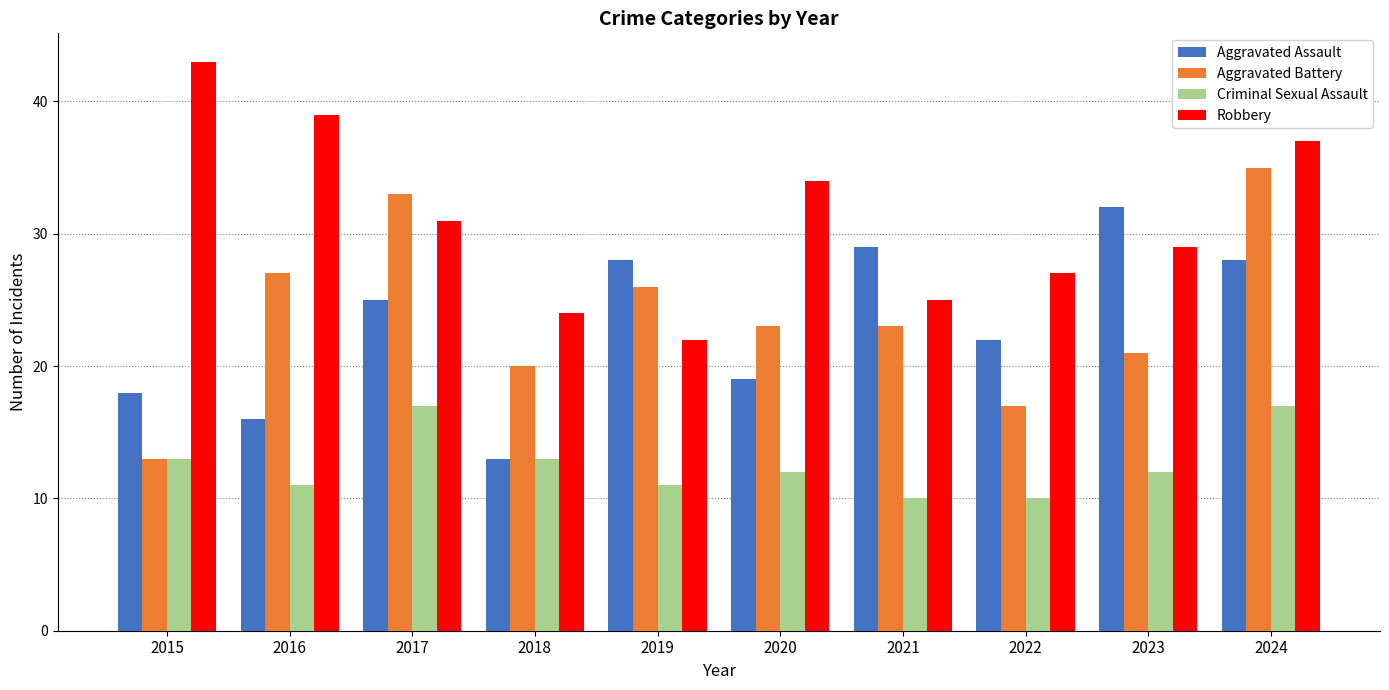

What is the spread (max minus min) of values at 2024?

20